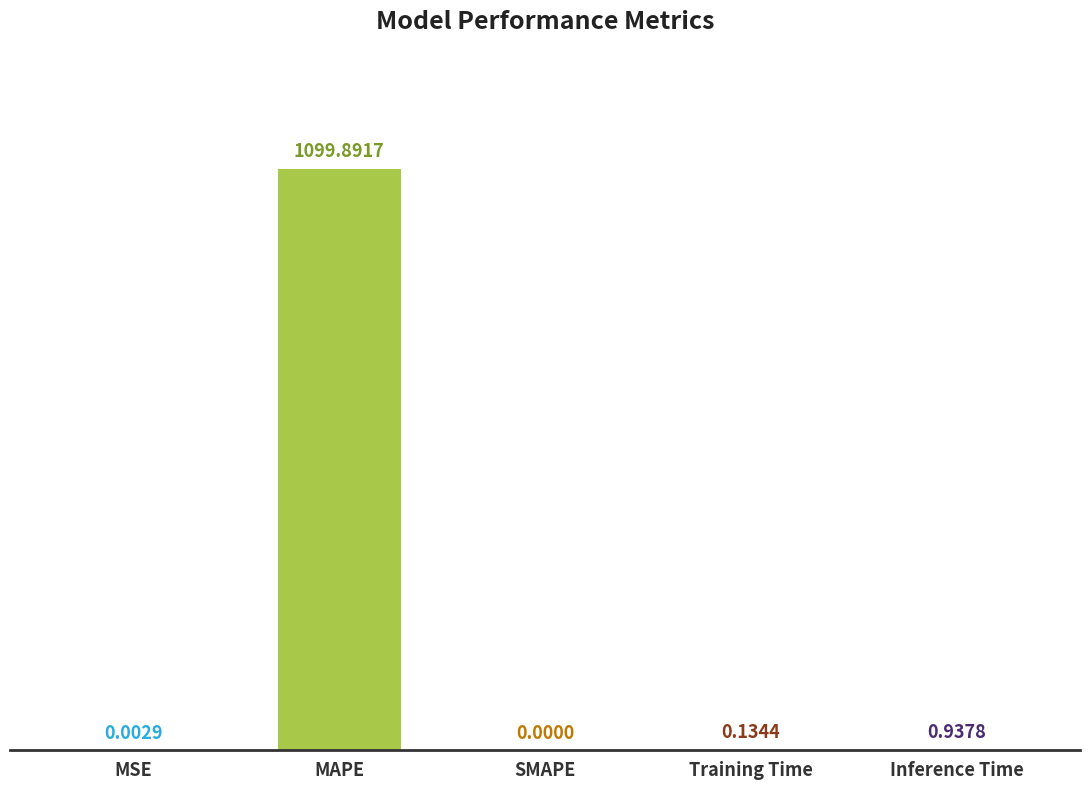

What is the sum of all values?

1101.0